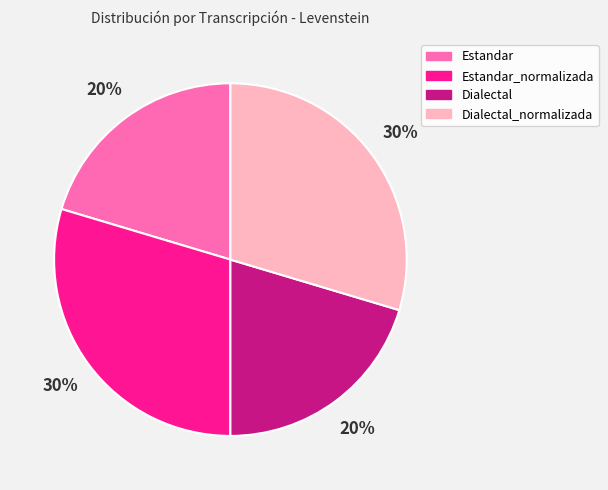

Is there any slice that represents more than half of the pie?

No